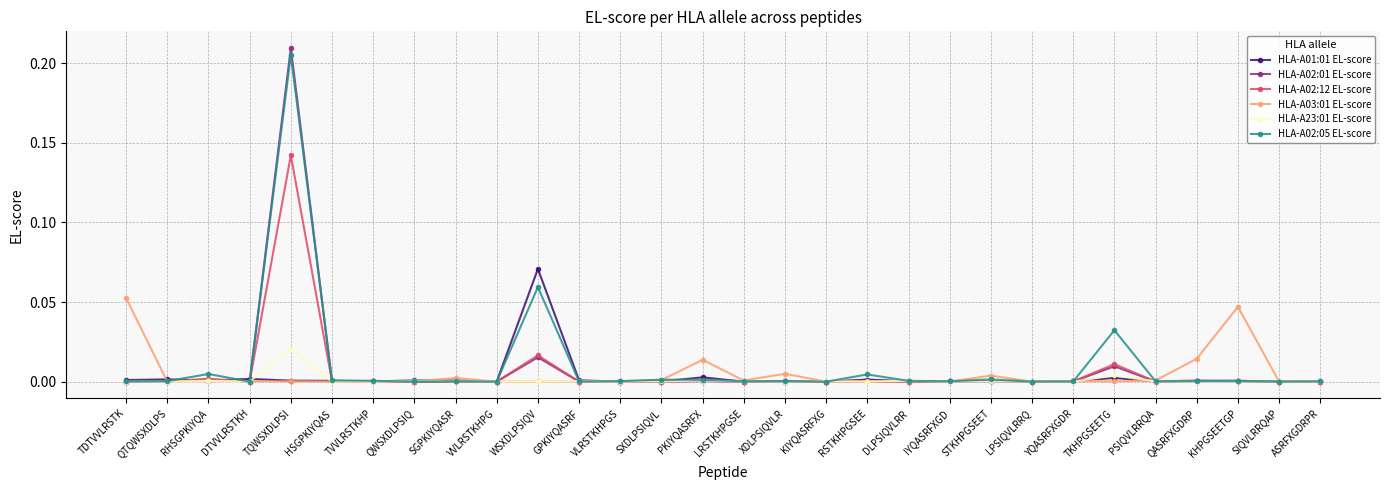

What position from the left is PKIYQASRFX?

15